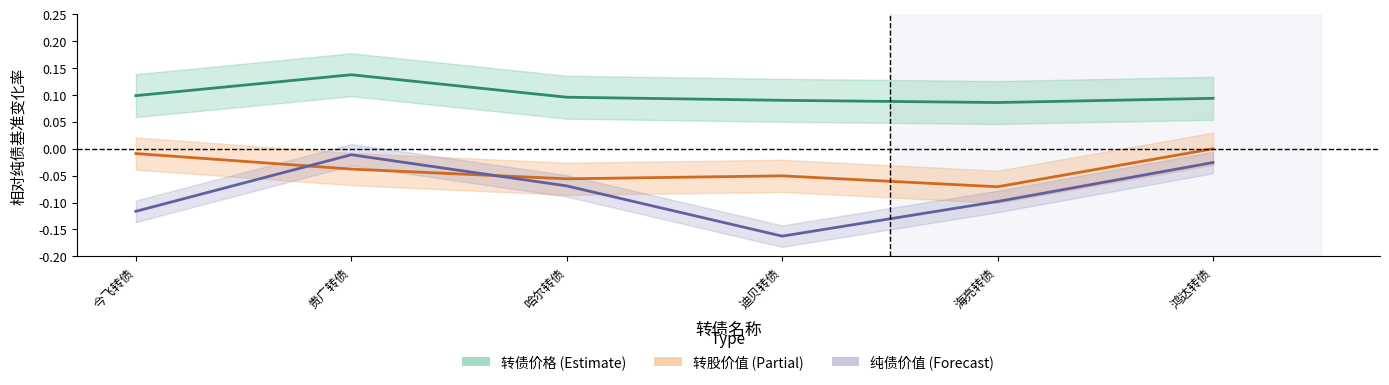

Where is 转股价值 nearest to the value 0?

鸿达转债